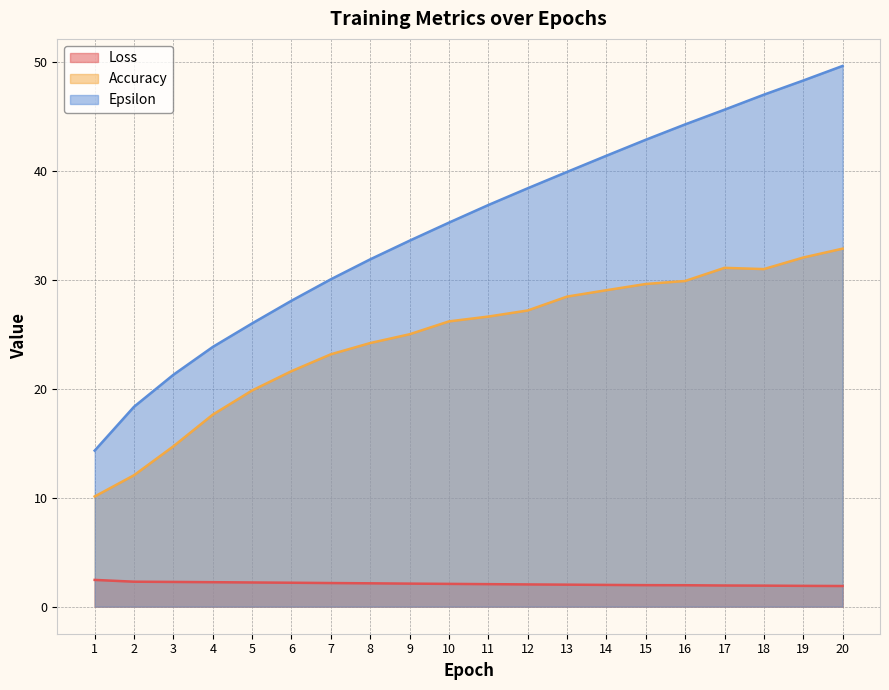

True or false: Accuracy and Epsilon intersect in this chart.

False